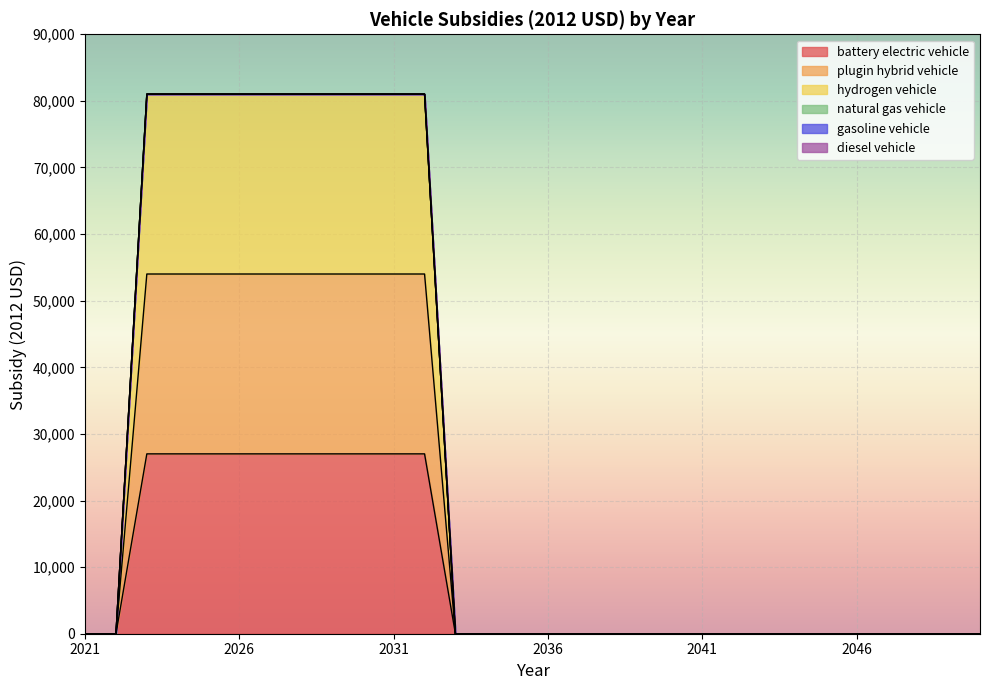

At how many categories does at least one series exceed 47991?

10